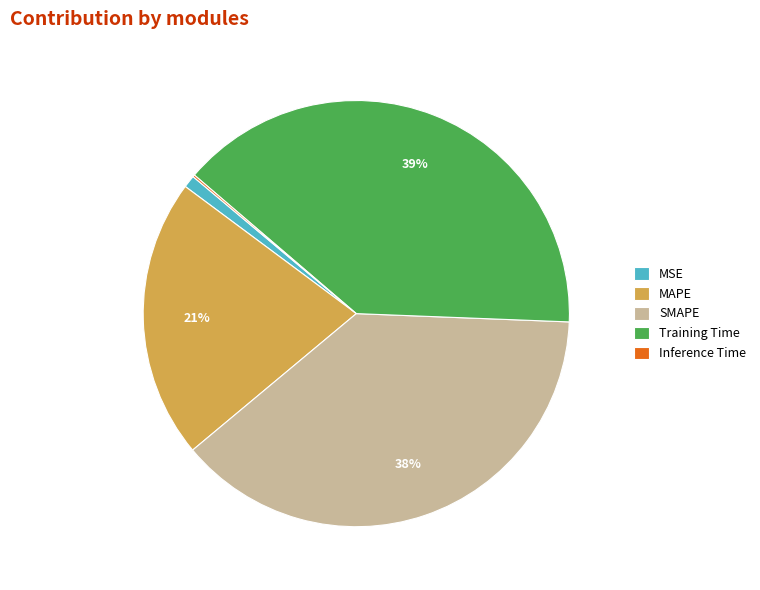

To the nearest percent, what is the average slice percentage?

20%